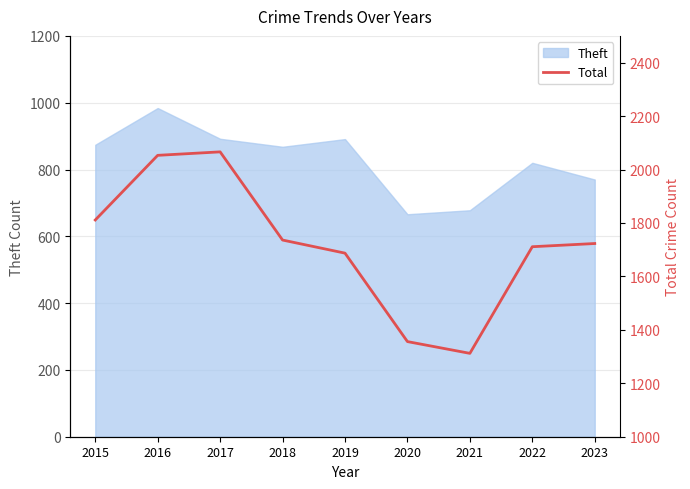

What is the value of the 7th point from the left?

1312